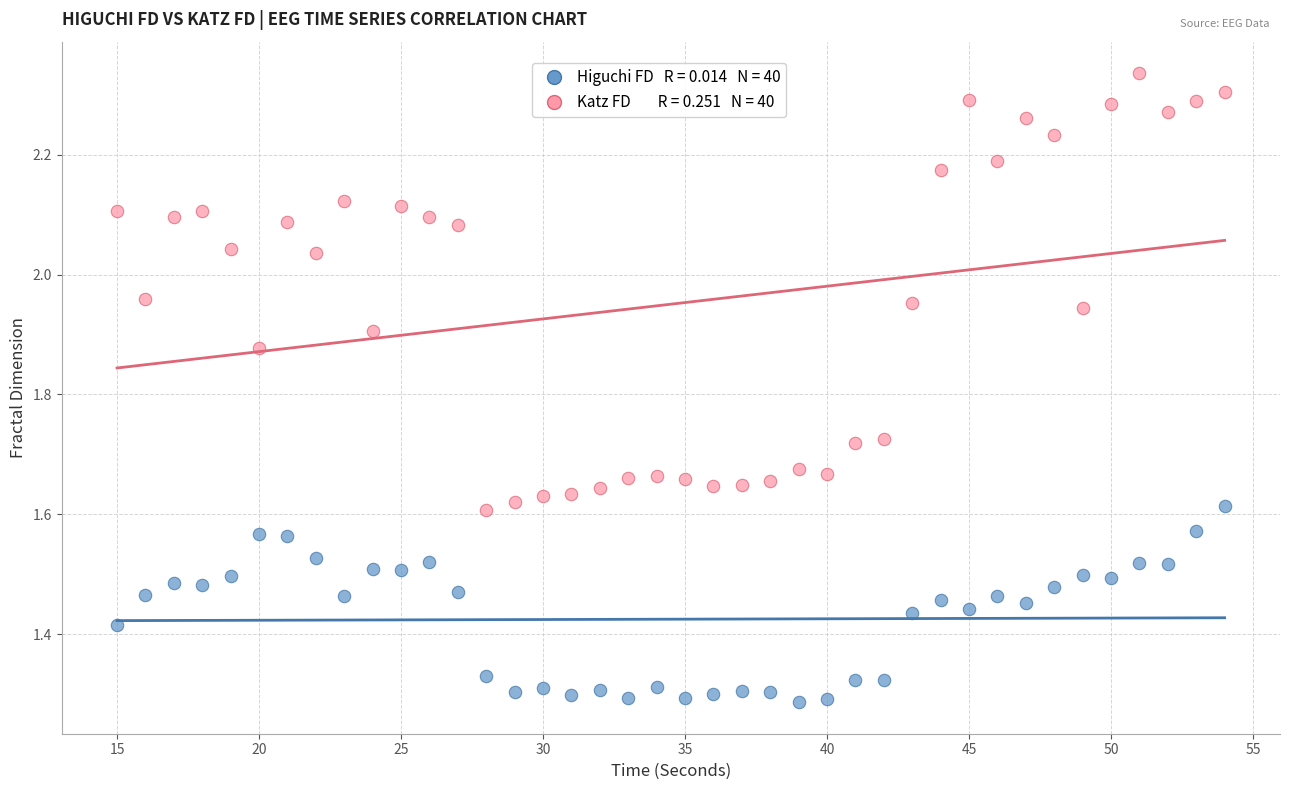

Across all data points, what is the range of Y values (max minus min)?

1.0